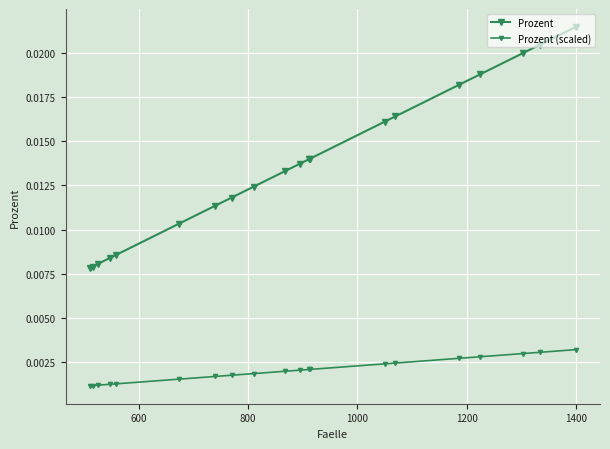

True or false: Prozent (scaled) and Prozent cross at least once.

False